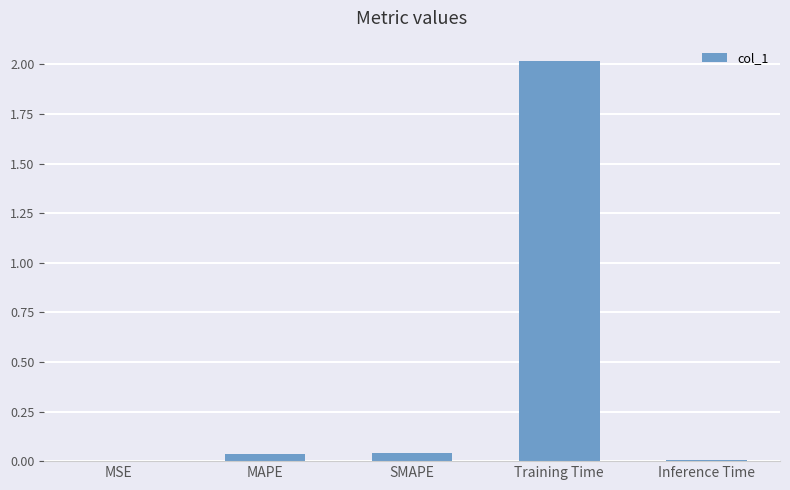

What is the greatest value displayed?

2.0